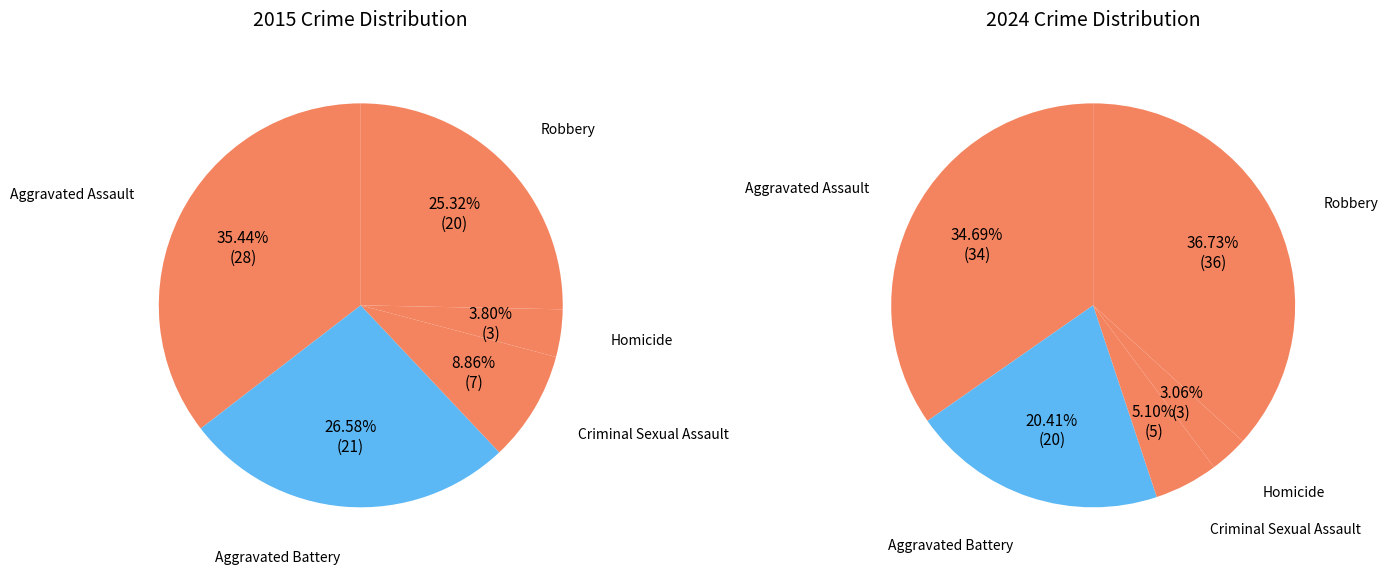

At 4, list the series in order from smallest to largest.

values_2015, values_2024